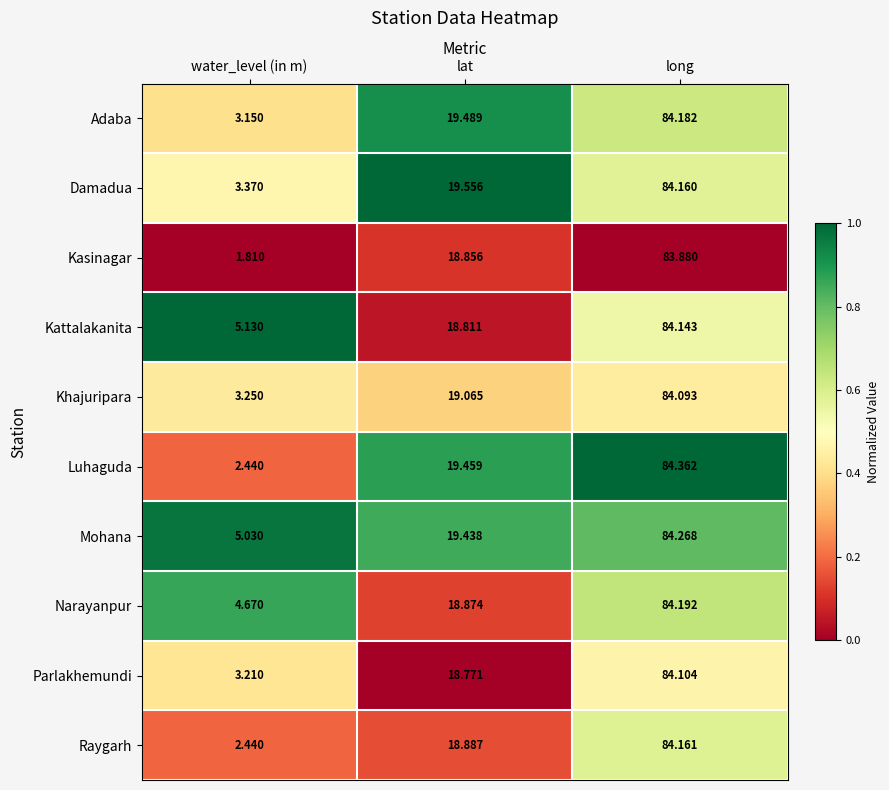

At which category is the sum across all series the highest?

long